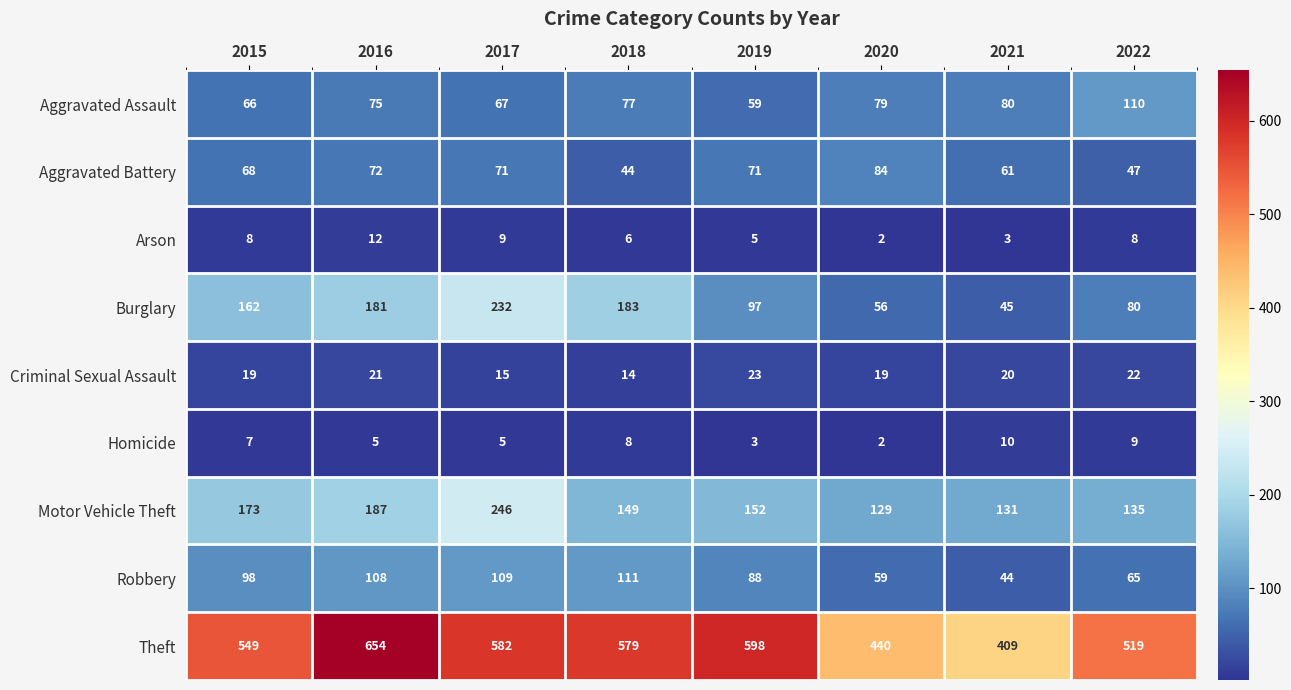

Which series changed the most between 2015 and 2022?

Burglary